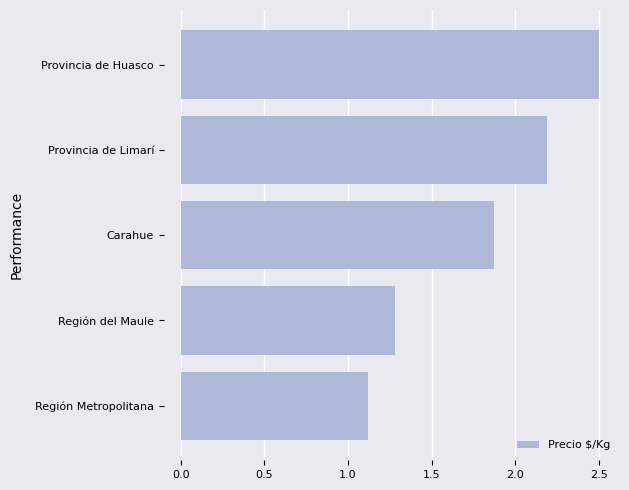

Count the number of data series in this chart.

1